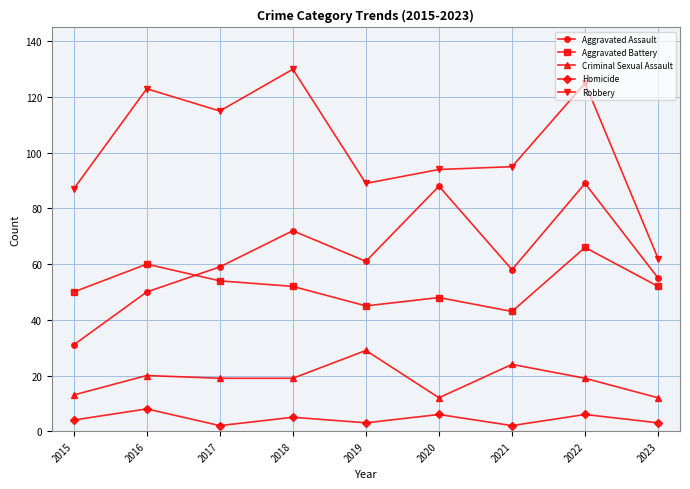

Read the Aggravated Assault value at 2020, to the nearest 5.

90